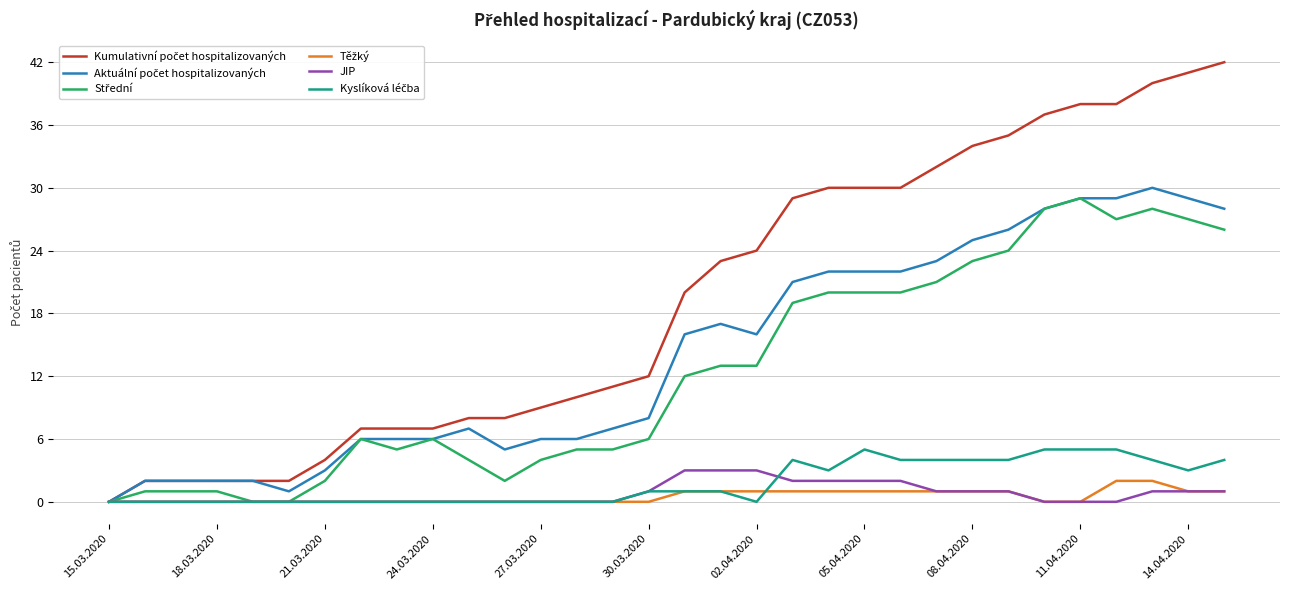

The value of JIP at 11.04.2020 is 2. True or false?

False